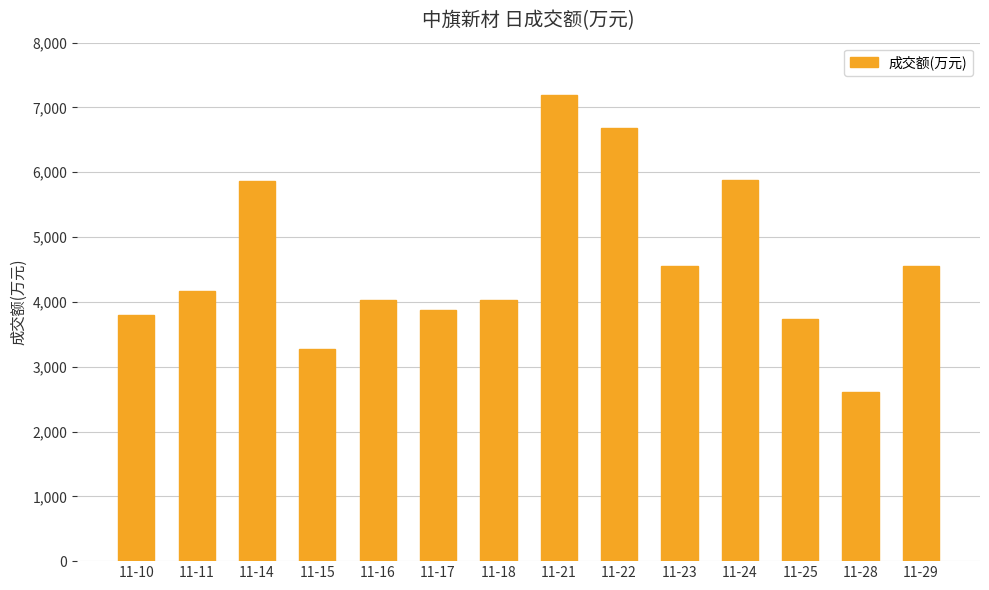

What is the change in value from 11-18 to 11-28?

-1413